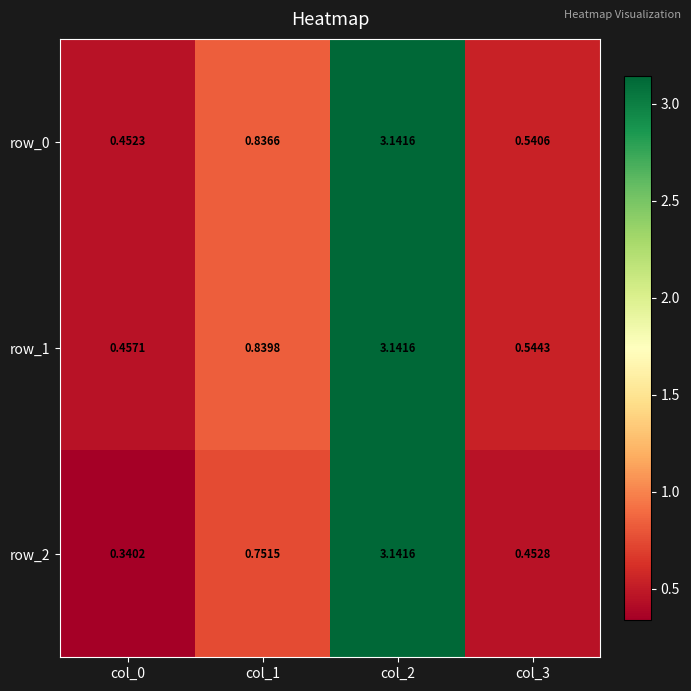

At which label is row_0 closest to 1?

col_1